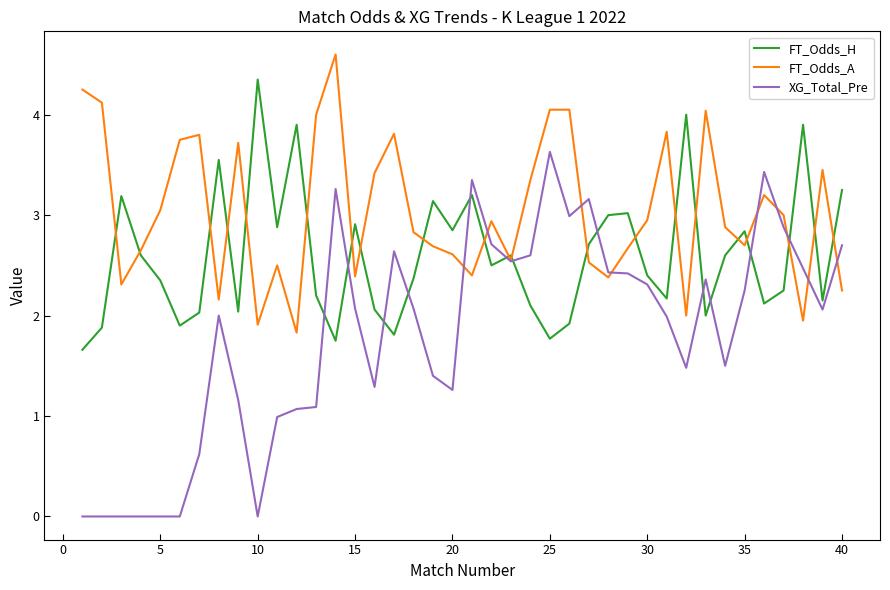

Which series has the widest spread of values?

XG_Total_Pre